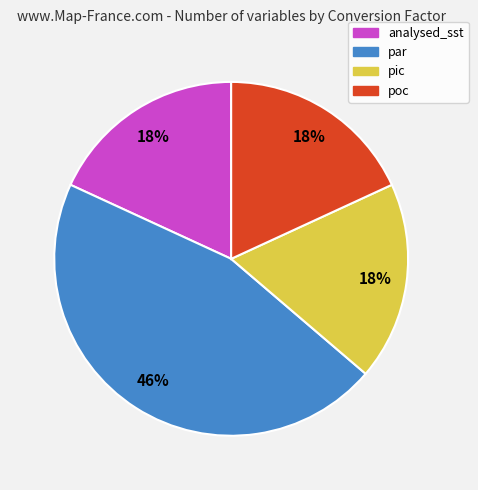

Is the sum of poc and pic greater than half?

No